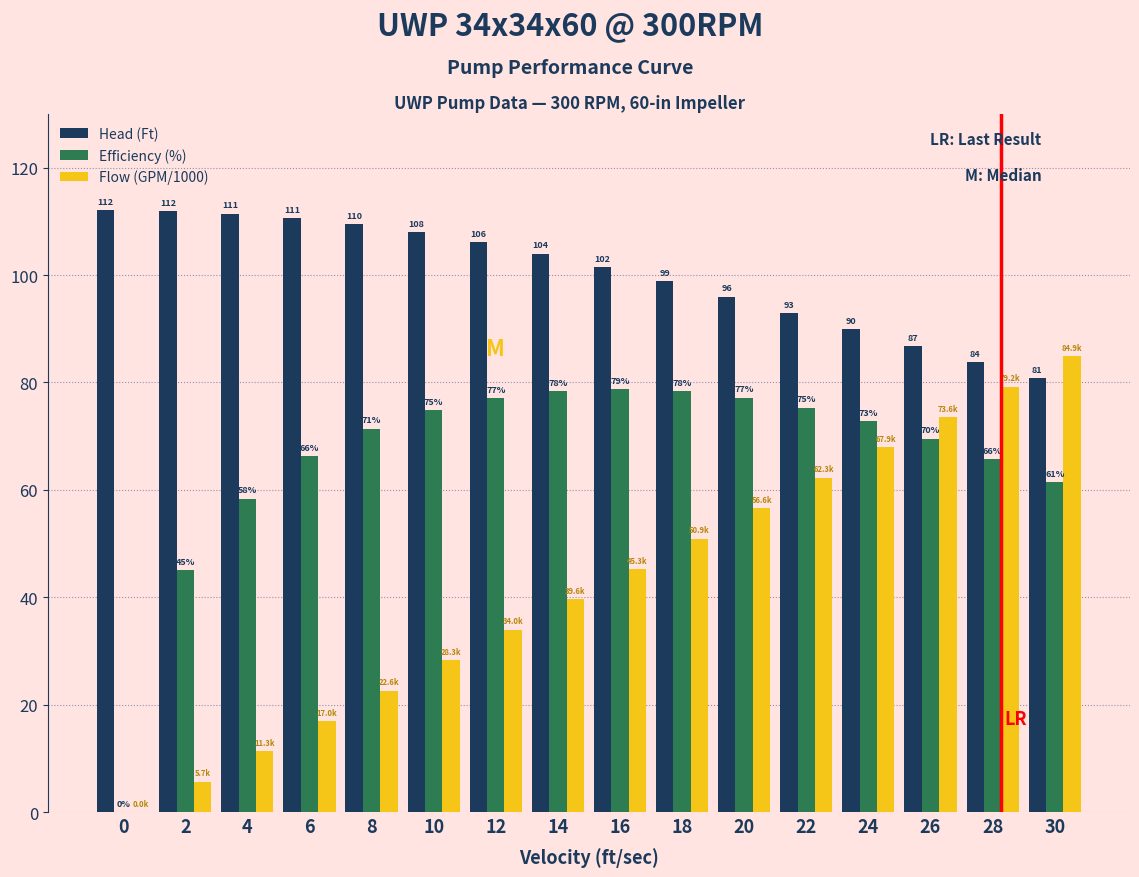

Does the chart contain stacked bars?

No